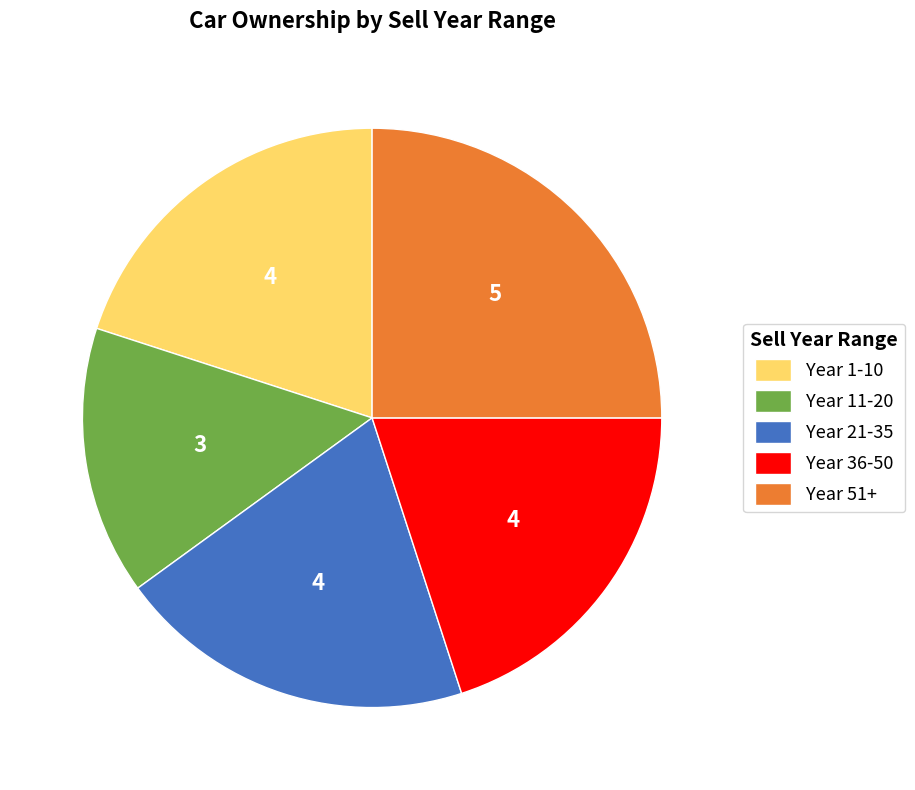

How many slices are in this pie chart?

5